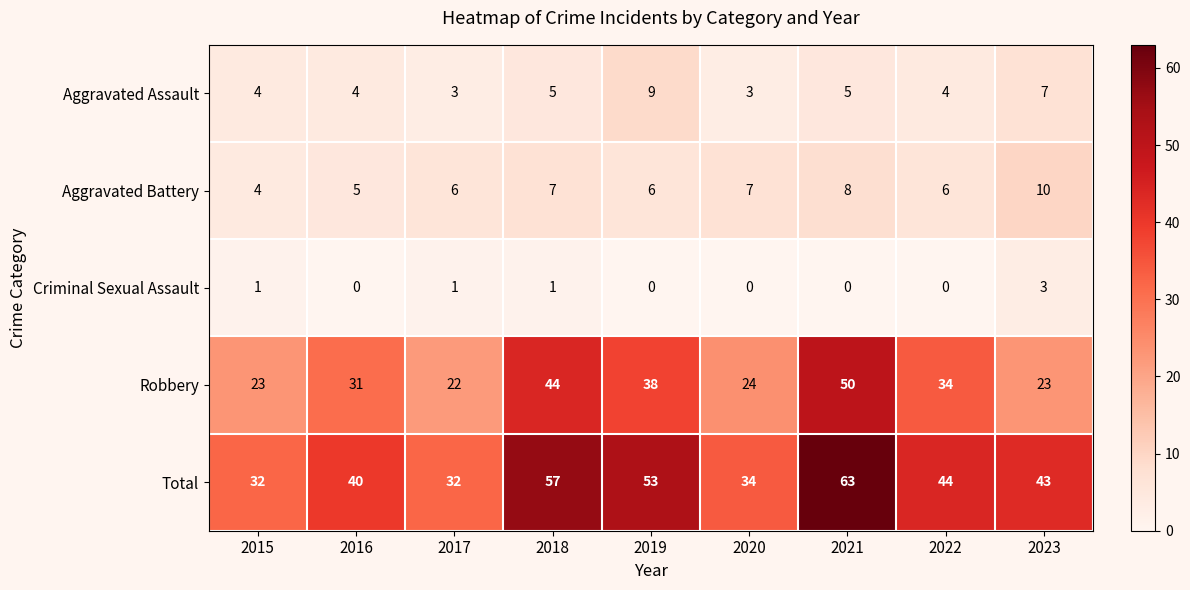

Which series has the largest total across all categories?

Total